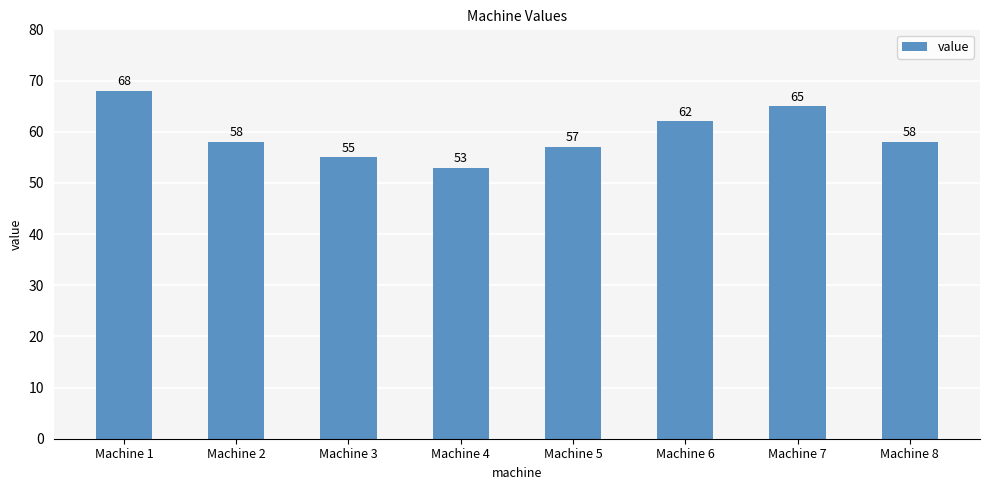

What value does the data have at Machine 2, to the nearest 5?

60